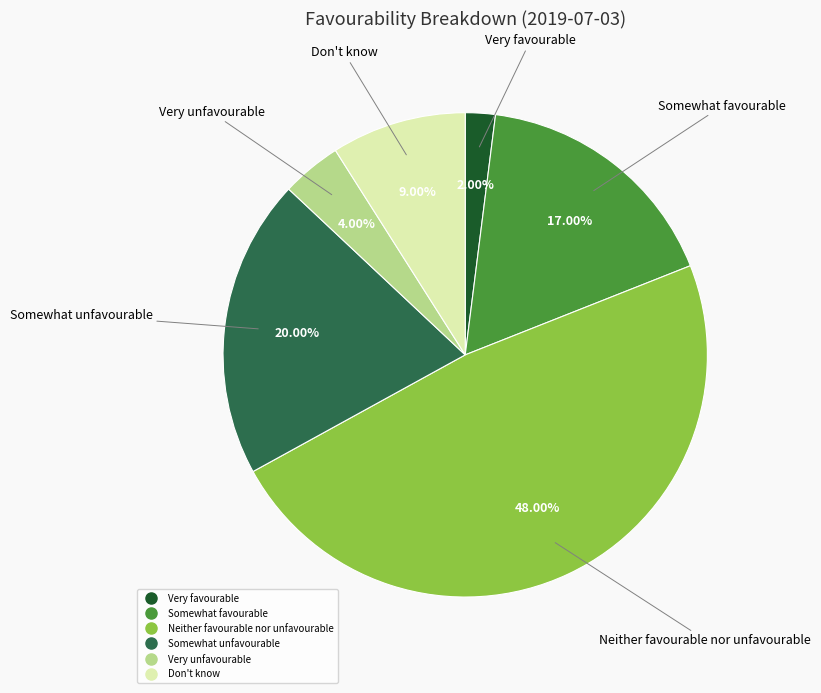

What percentage is NOT represented by Very favourable?

98.0%